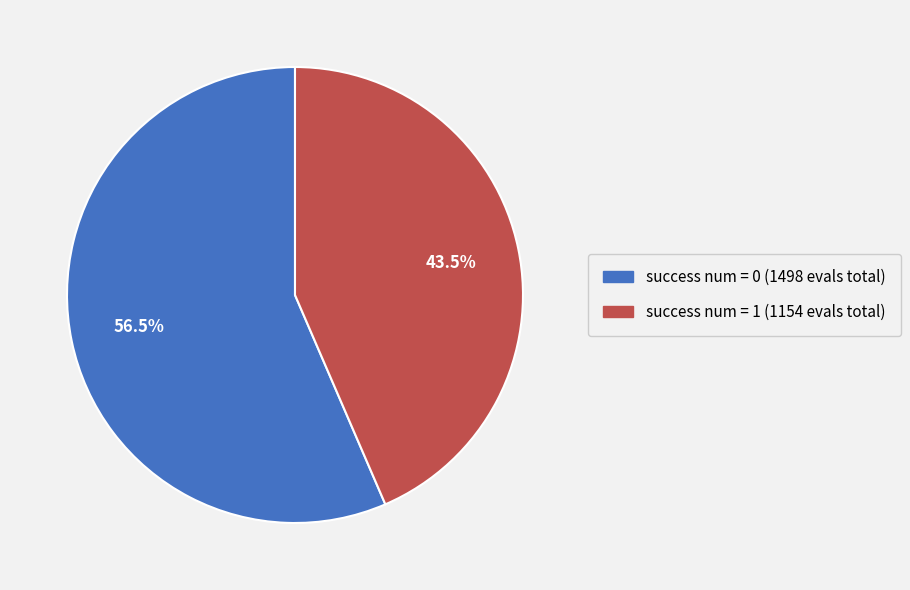

Does any single category account for the majority?

Yes